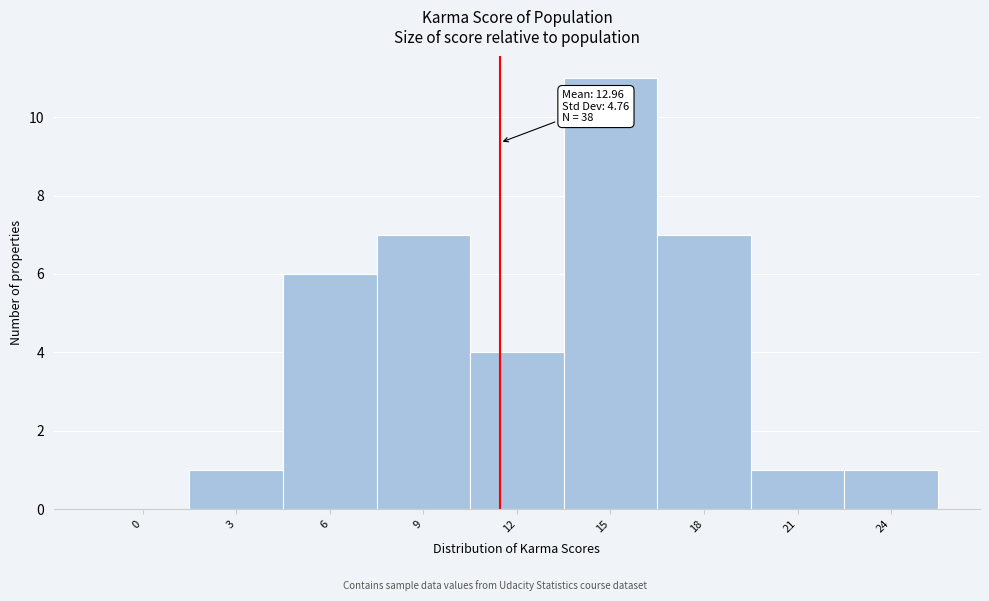

Reading left to right, extract all data points from this chart.

0=0	3=1	6=6	9=7	12=4	15=11	18=7	21=1	24=1